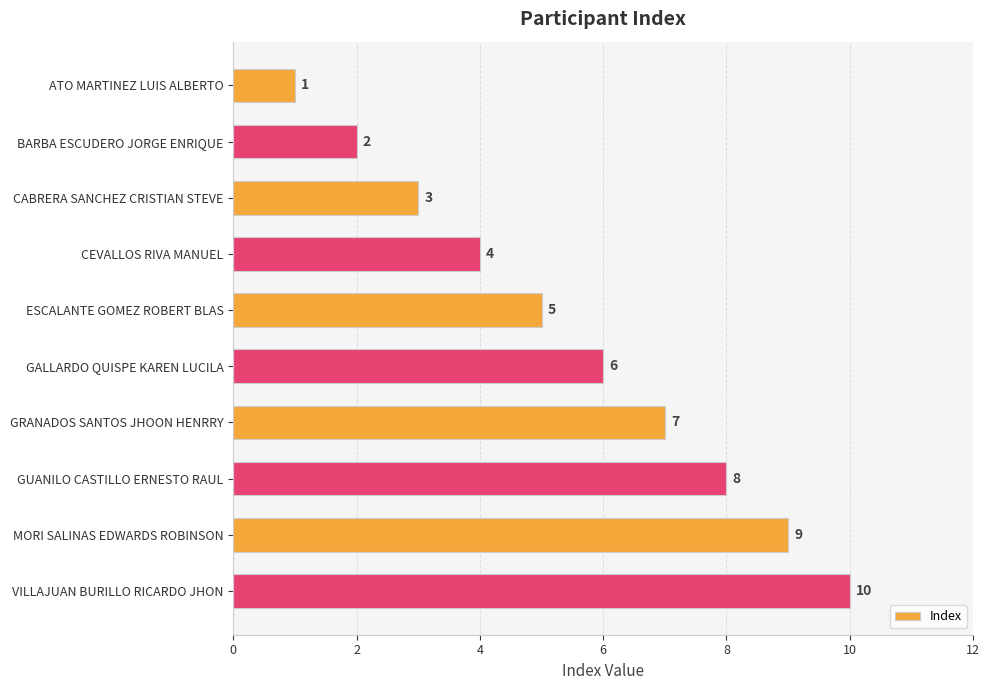

Where is the data nearest to the value 5?

ESCALANTE GOMEZ ROBERT BLAS